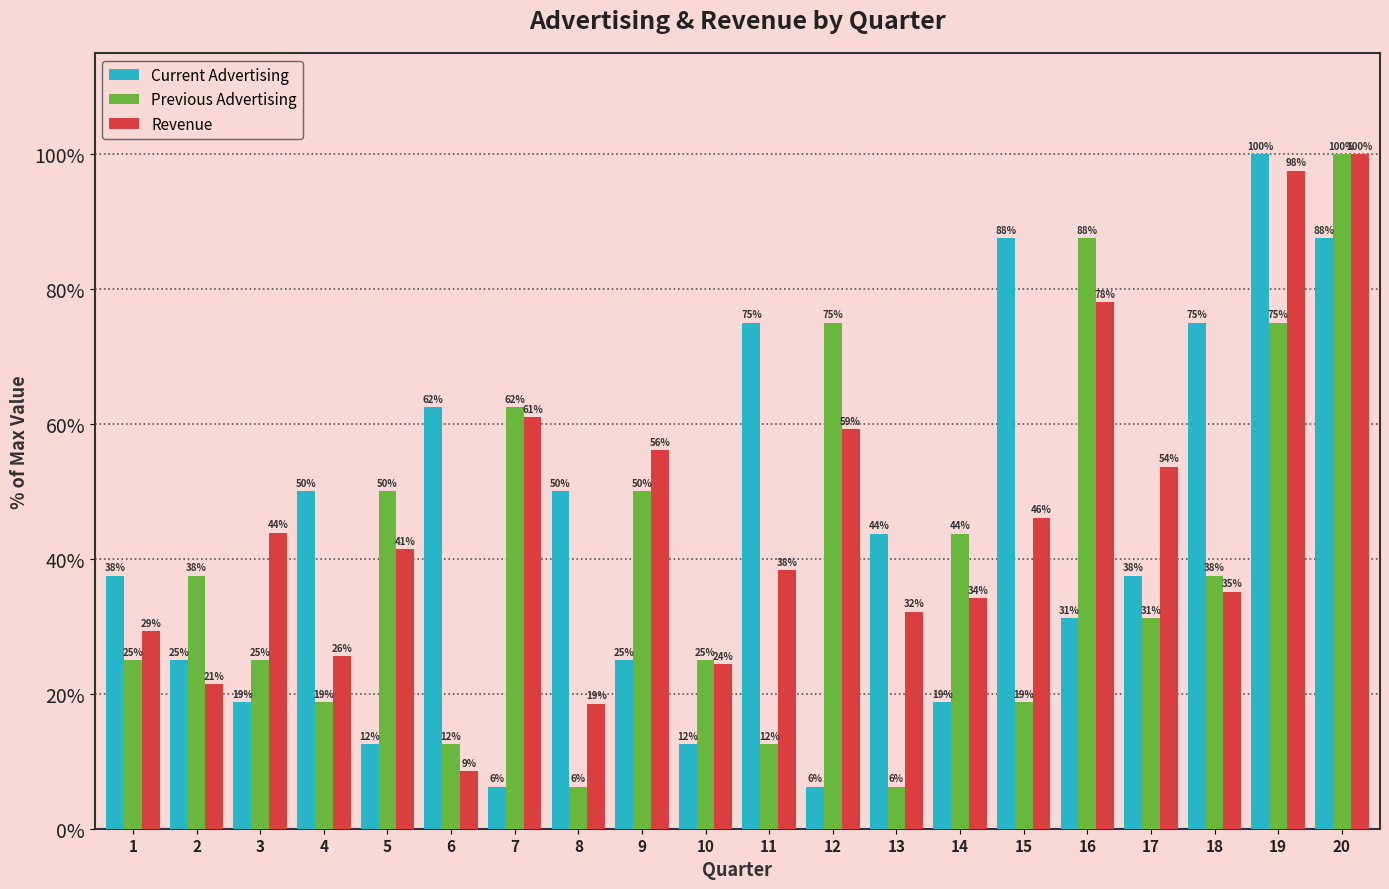

At which label is Revenue closest to 54?

17